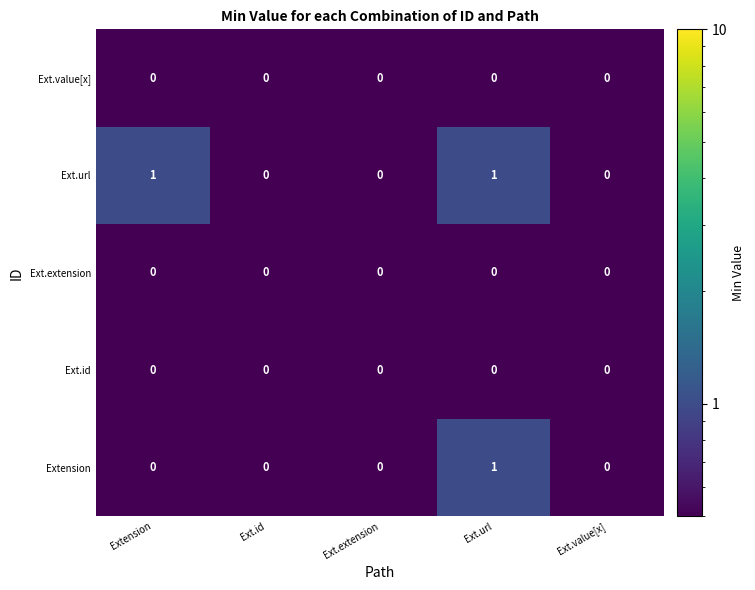

The Extension series shows 0 at Ext.id. True or false?

True